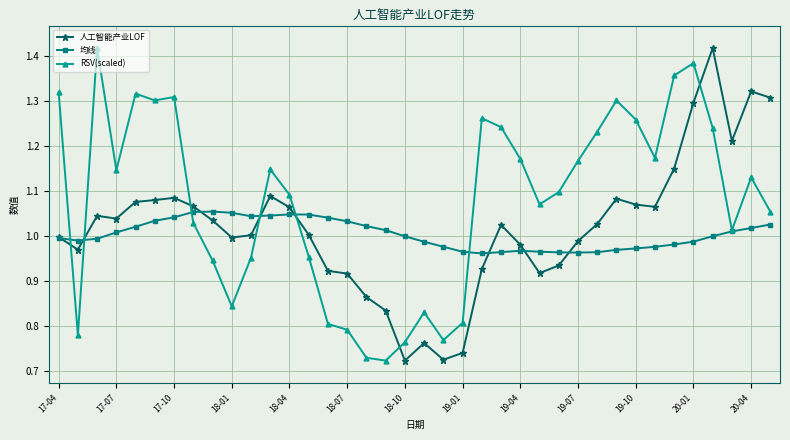

At how many categories does at least one series exceed 0?

38